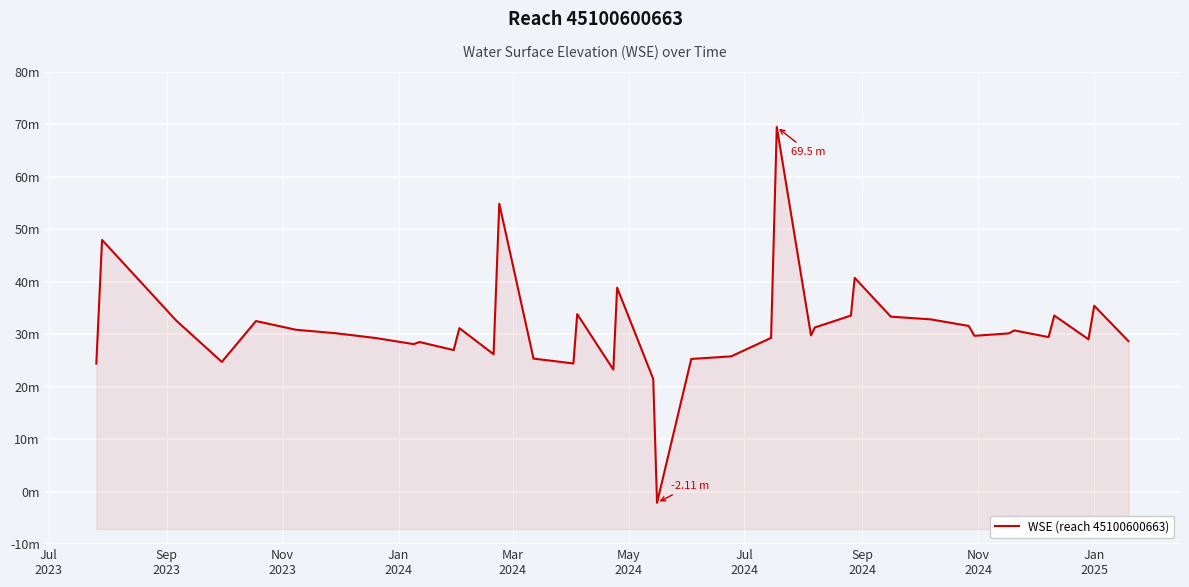

What is the difference between the second highest and second lowest values?

33.4